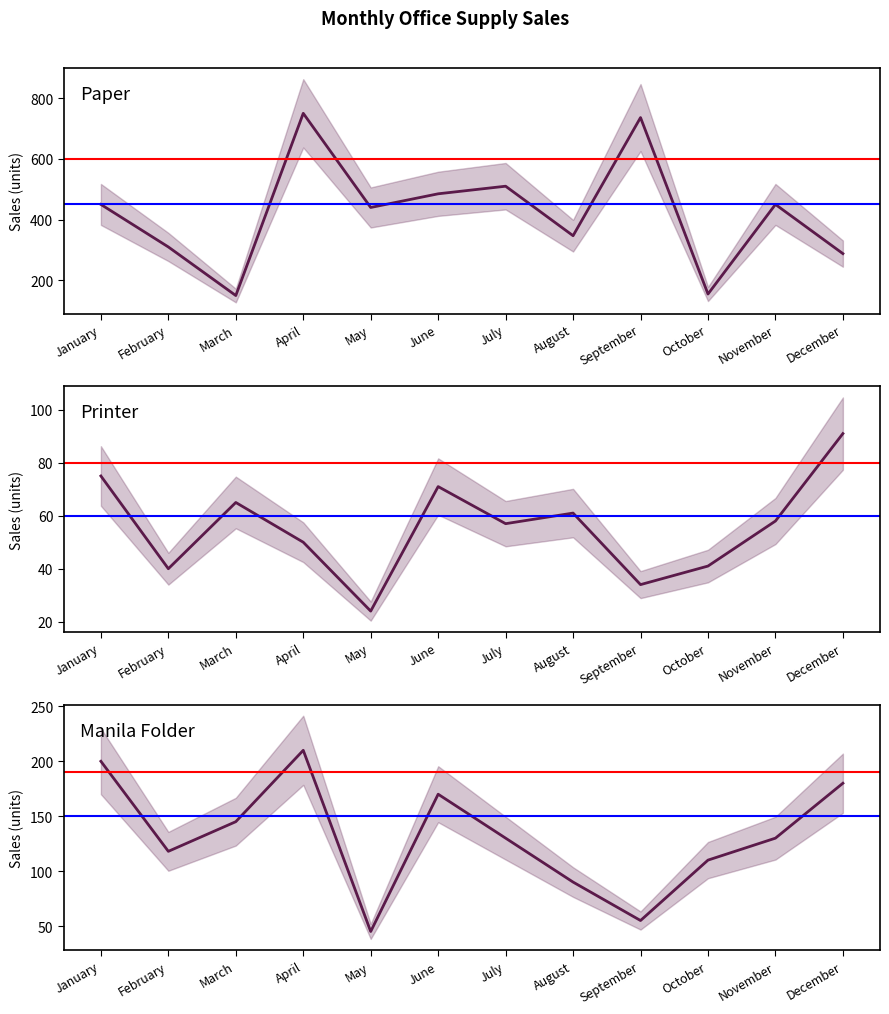

At which category is the sum across all series the highest?

April